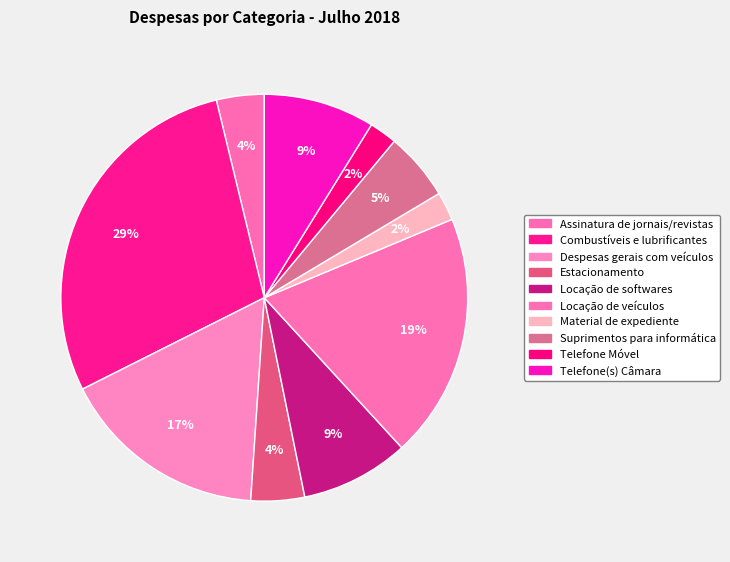

True or false: Telefone Móvel accounts for 2% of the total.

True